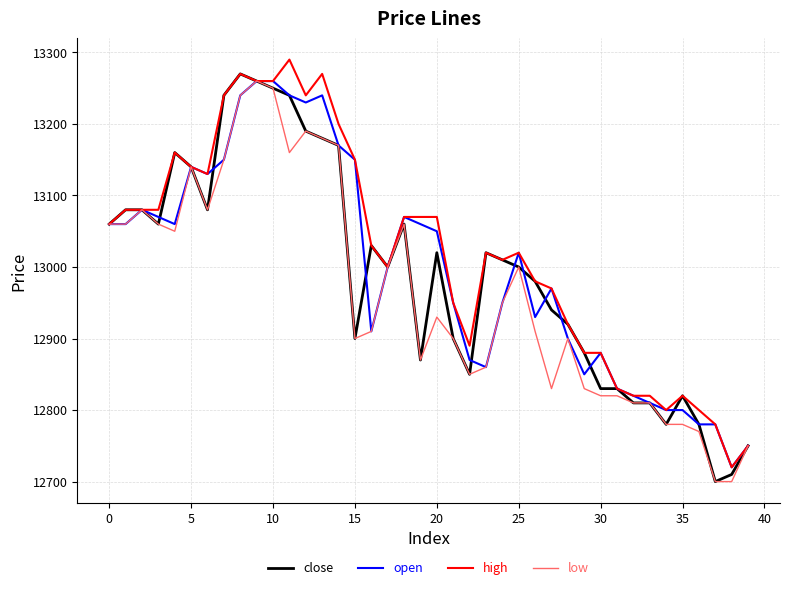

What is the lowest value of the high series?

12720